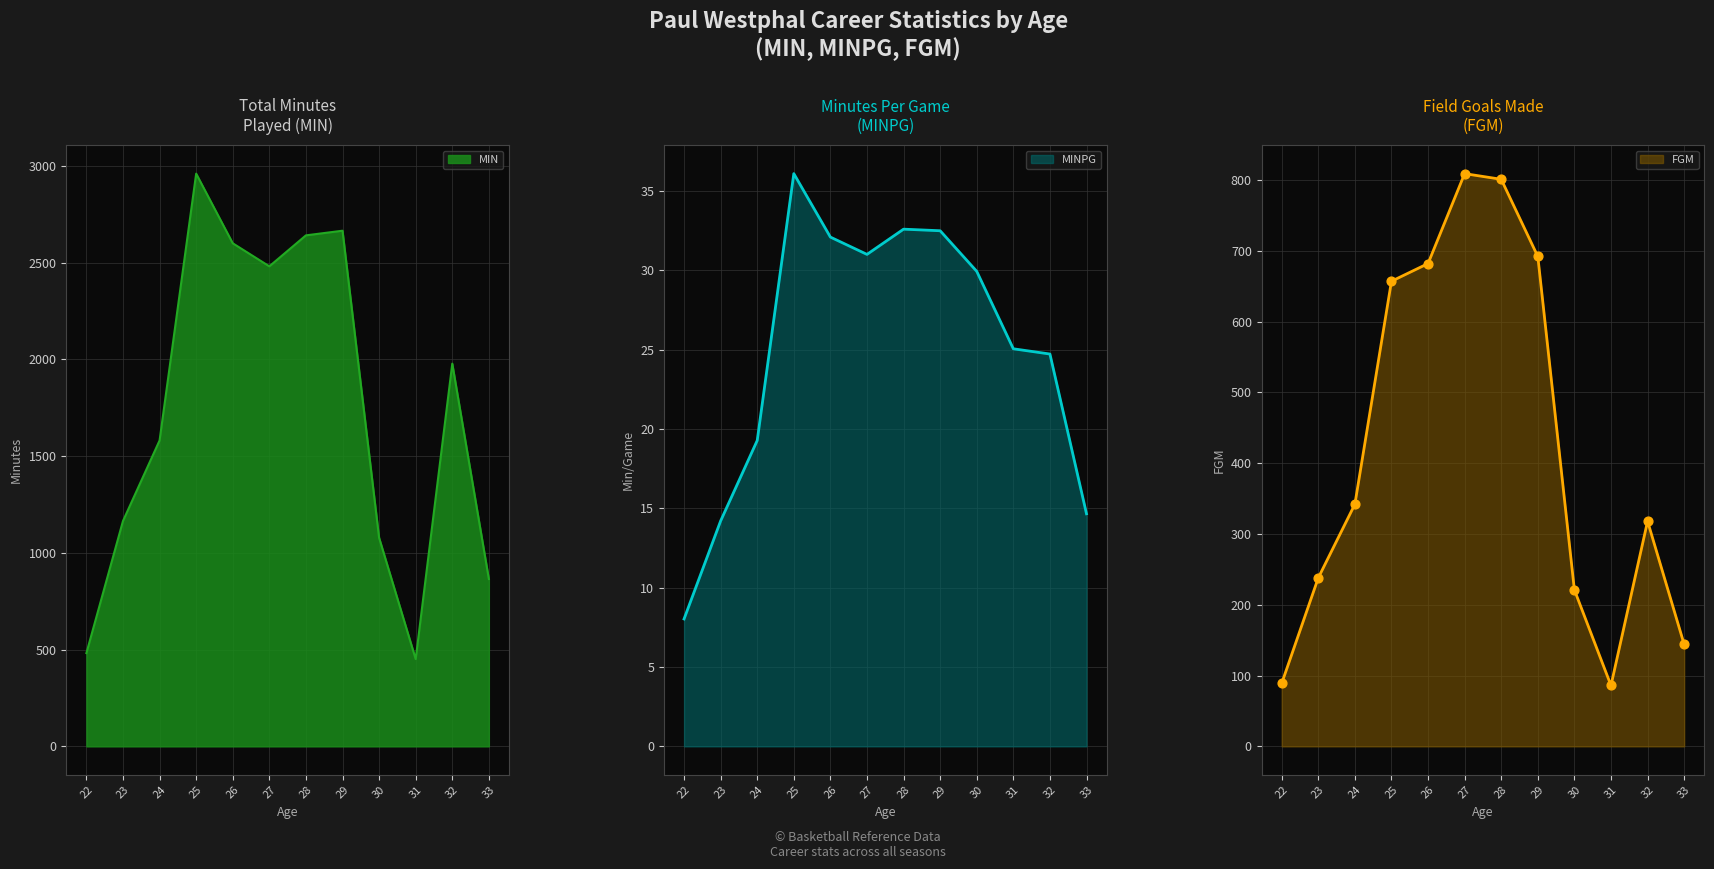

Which series has the widest spread of Y values?

MIN